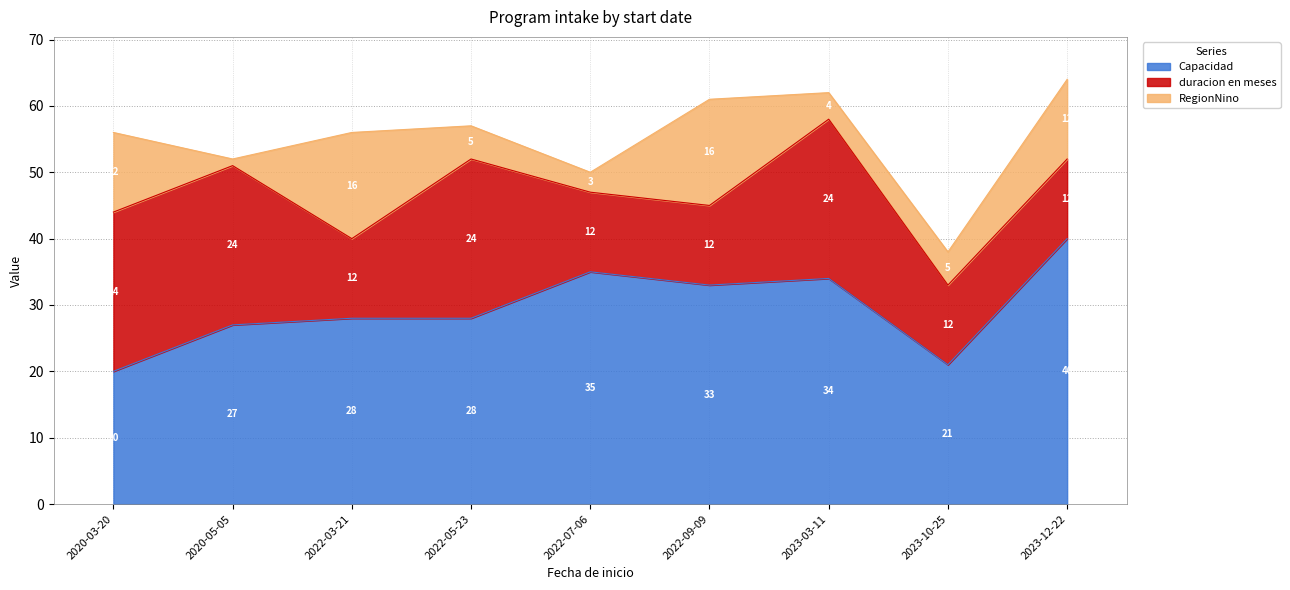

At which category is the sum across all series the highest?

2023-12-22